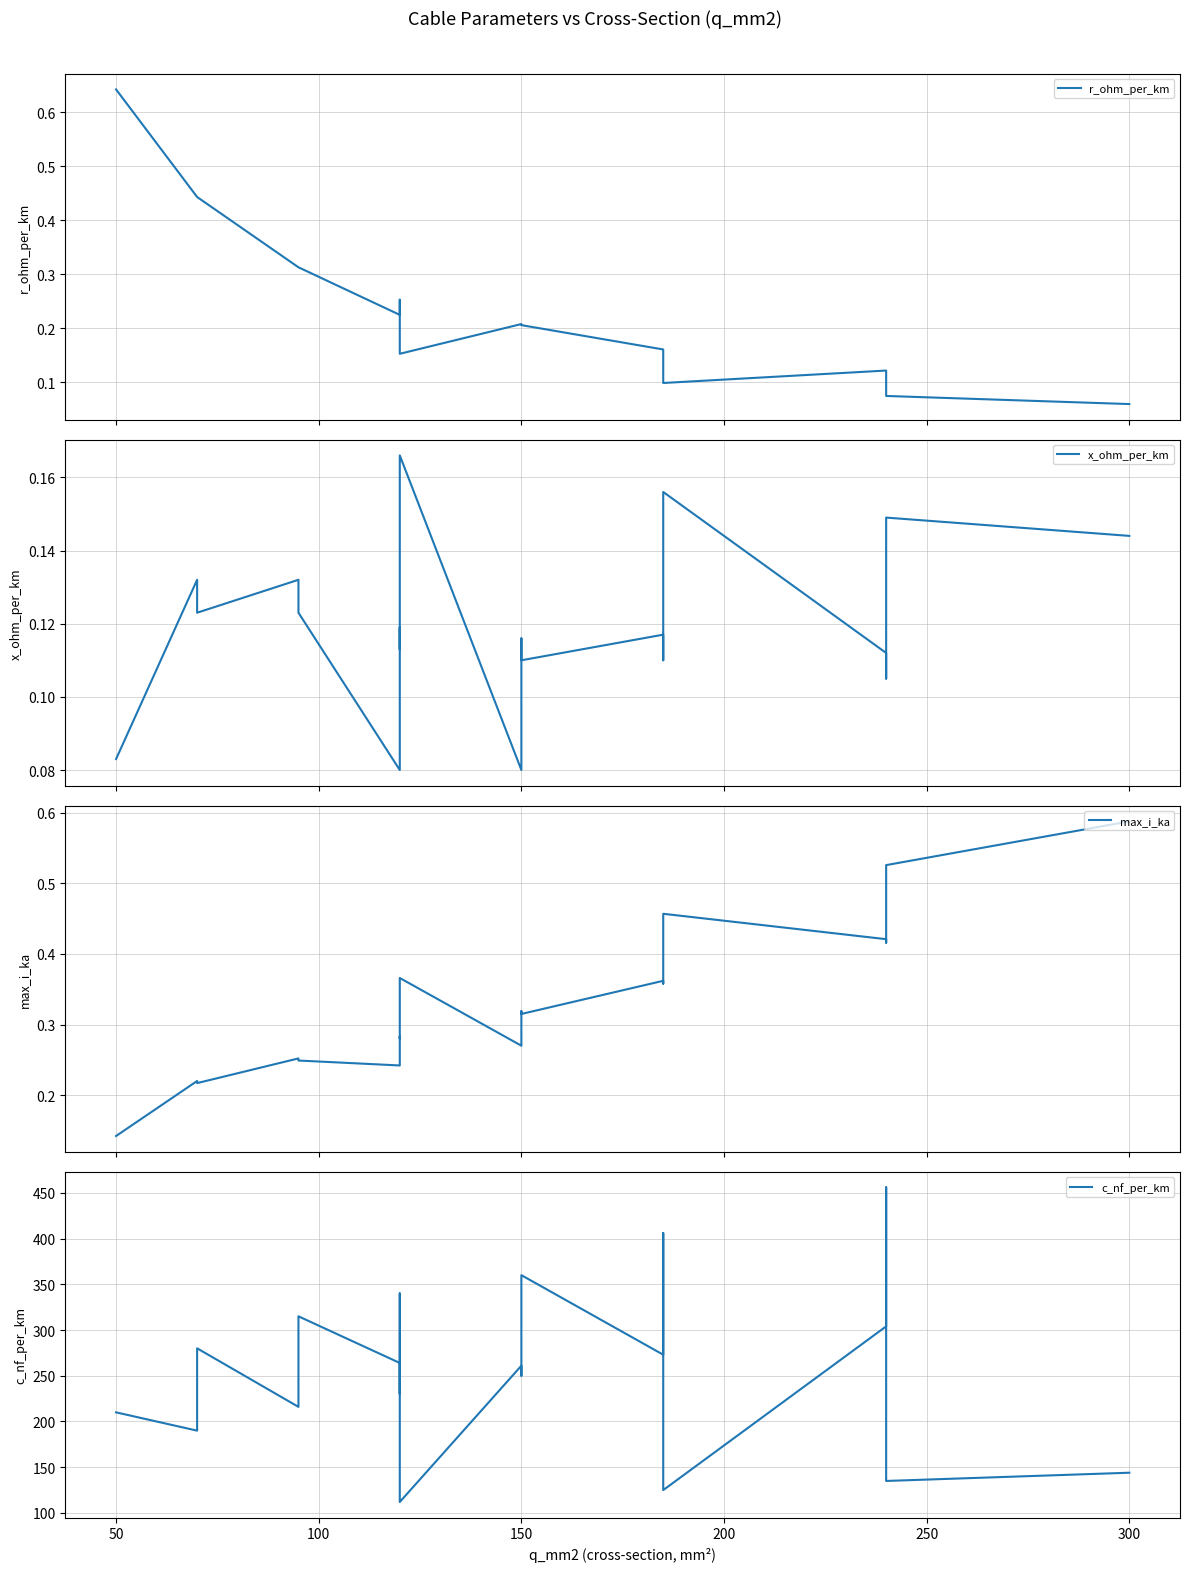

What is the value of the max_i_ka point at the 9th from the left?

0.4